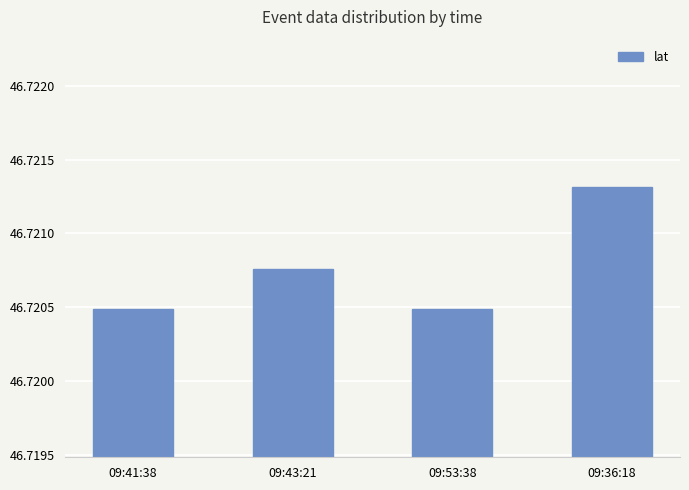

What is the sum of all values?

186.9